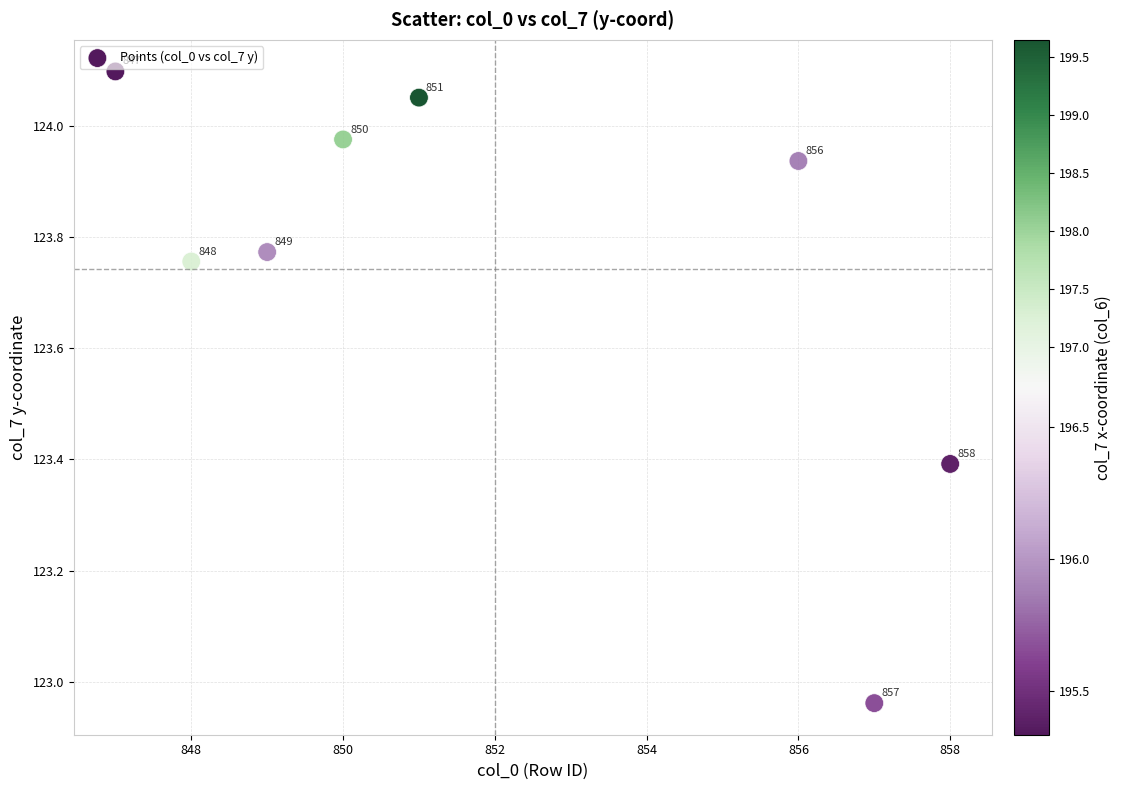

What is the range of X values (max minus min)?

11.0